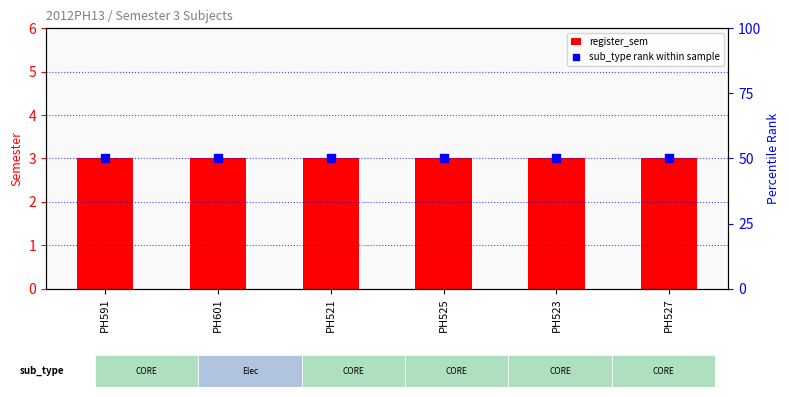

At which category is the sum across all series the highest?

PH591